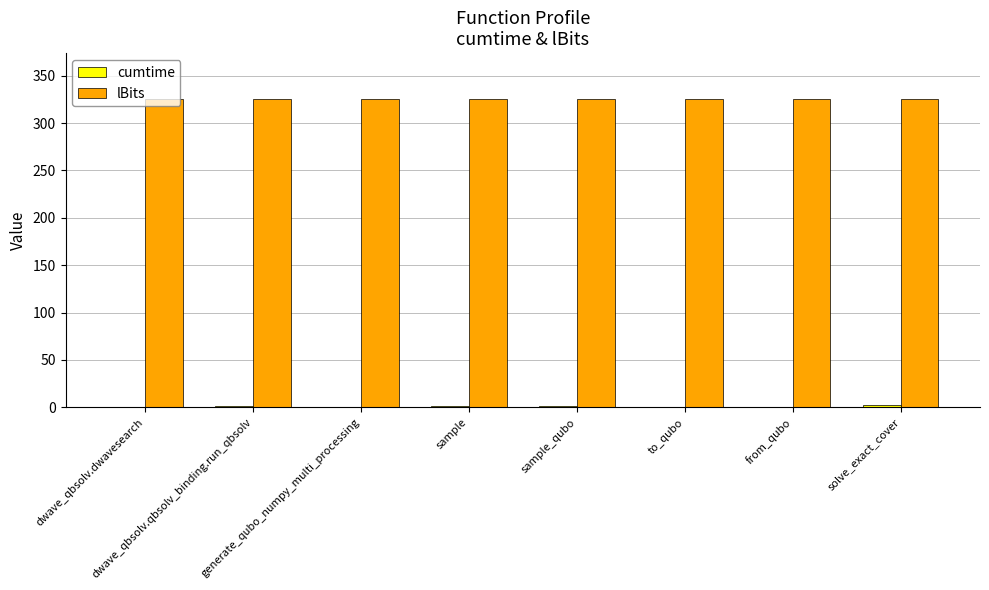

What is the greatest value displayed?

325.0